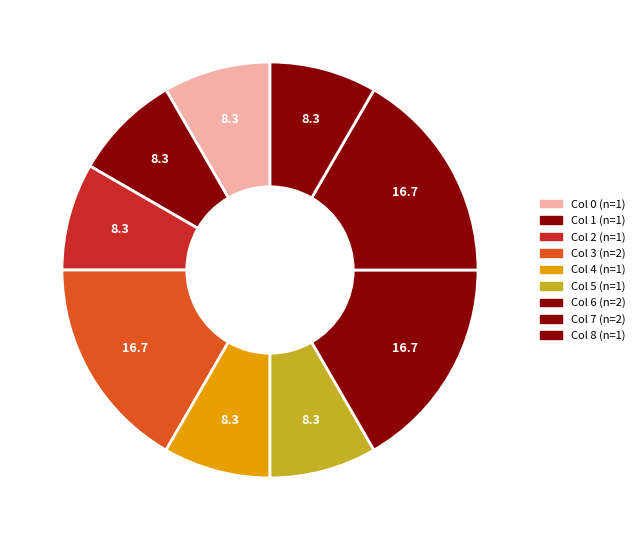

What is the largest slice in the pie chart?

7